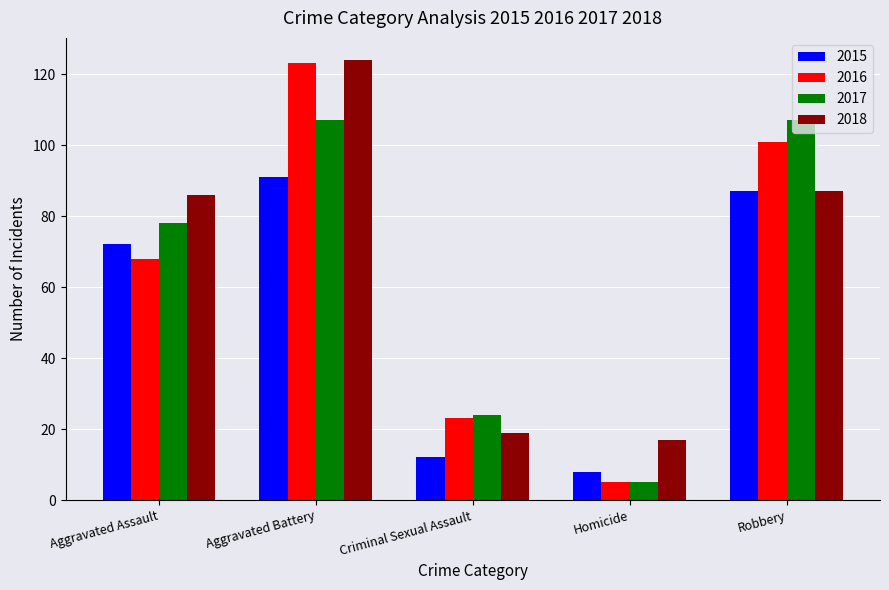

The 2018 series shows 19 at Criminal Sexual Assault. True or false?

True